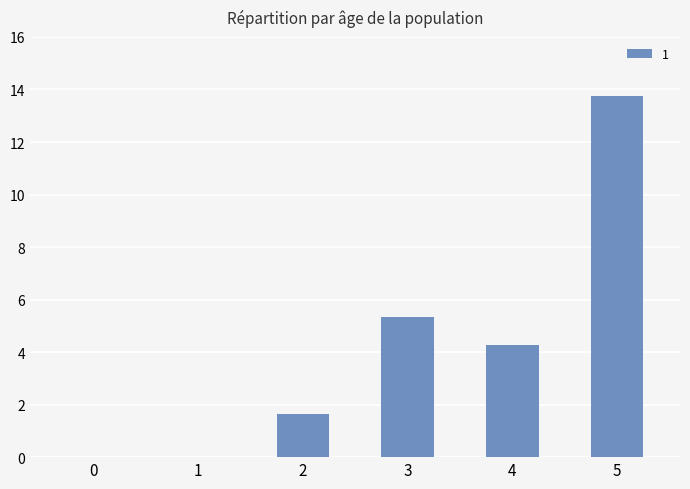

At which label does the data first exceed 4?

3